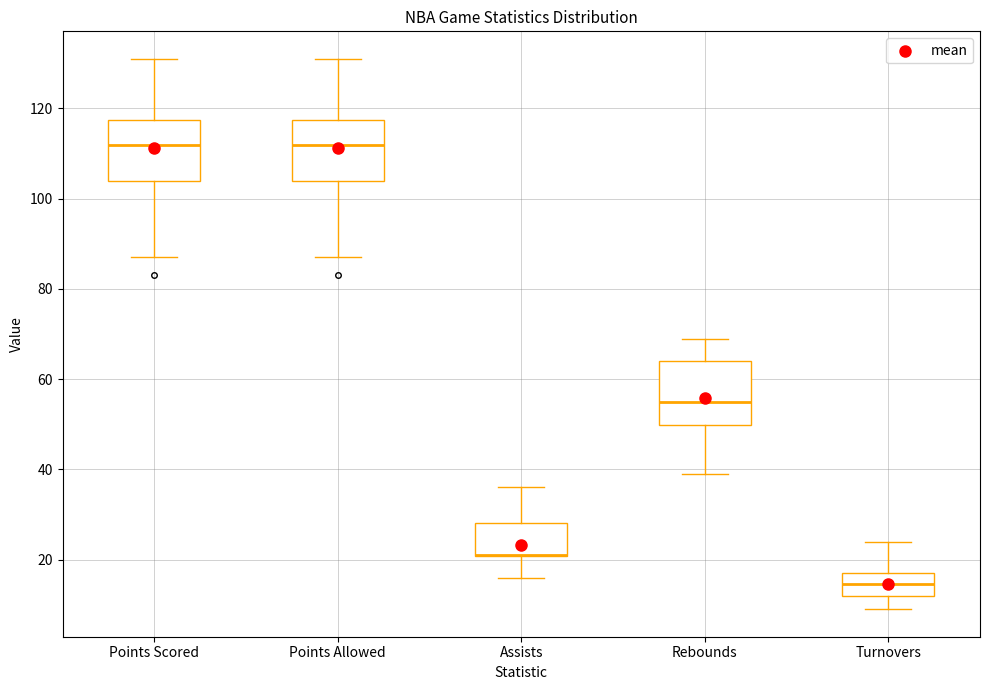

Reading left to right, read every box against the y-axis: the position of its median line, the range the box covers, and the ends of its whiskers. The values are not printed on the chart, so give them approximately, as read against the axis.

Points Scored: median 112, box 104 to 118, whiskers 88 to 132
Points Allowed: median 112, box 104 to 118, whiskers 88 to 132
Assists: median 22 (drawn on the box's lower edge), box 20 to 28, whiskers 16 to 36
Rebounds: median 56, box 50 to 64, whiskers 40 to 70
Turnovers: median 14, box 12 to 18, whiskers 10 to 24